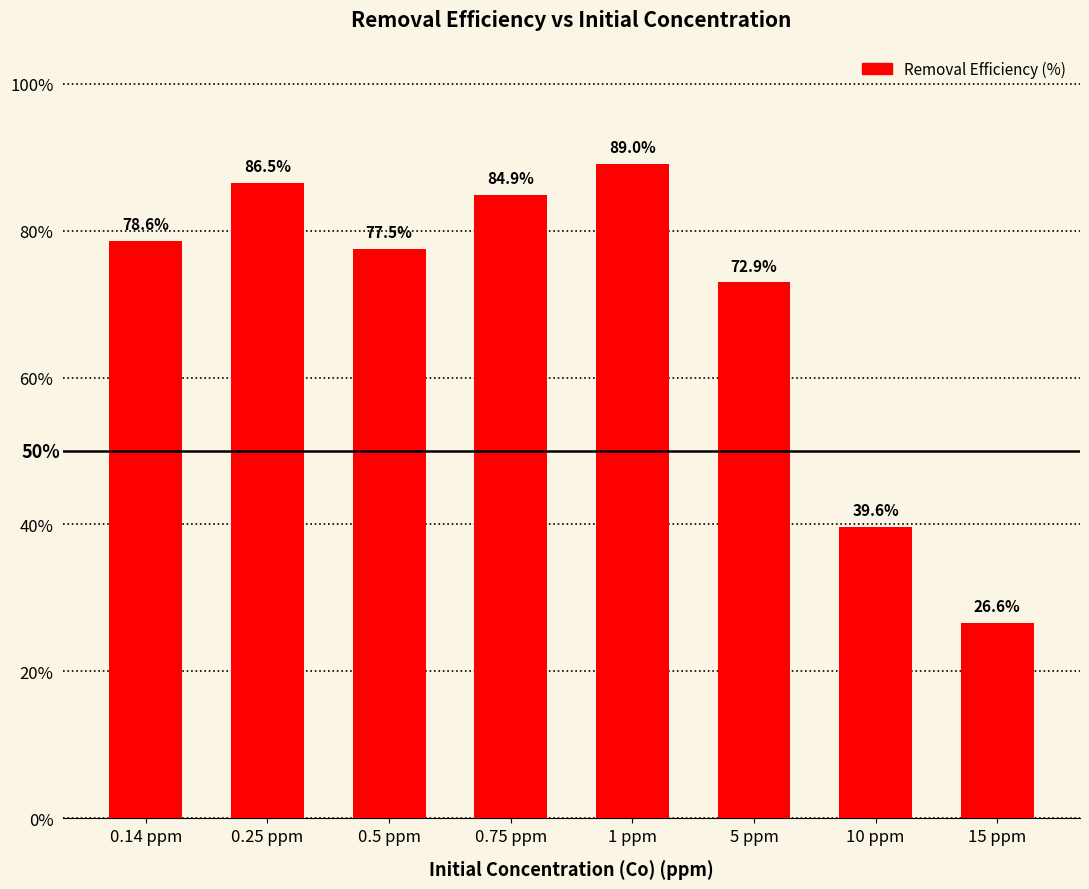

Between 5 ppm and 0.25 ppm, which is larger?

0.25 ppm